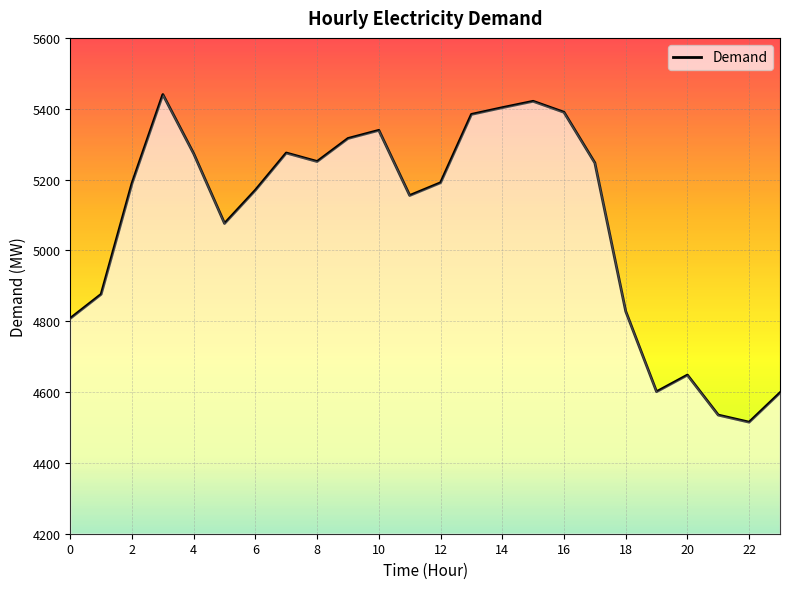

What is the smallest value displayed?

4515